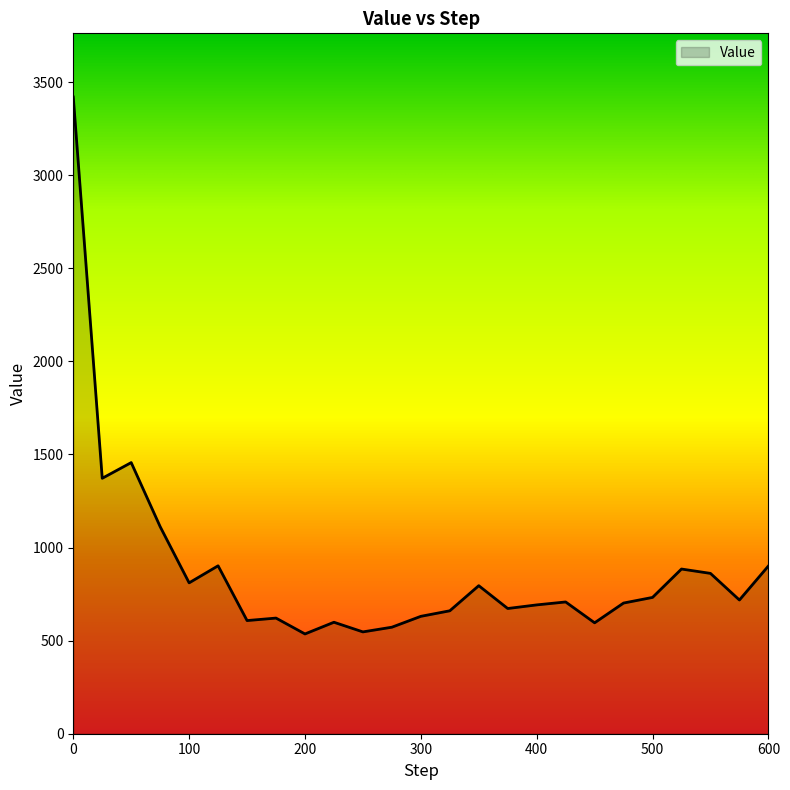

What is the smallest value displayed?

535.9